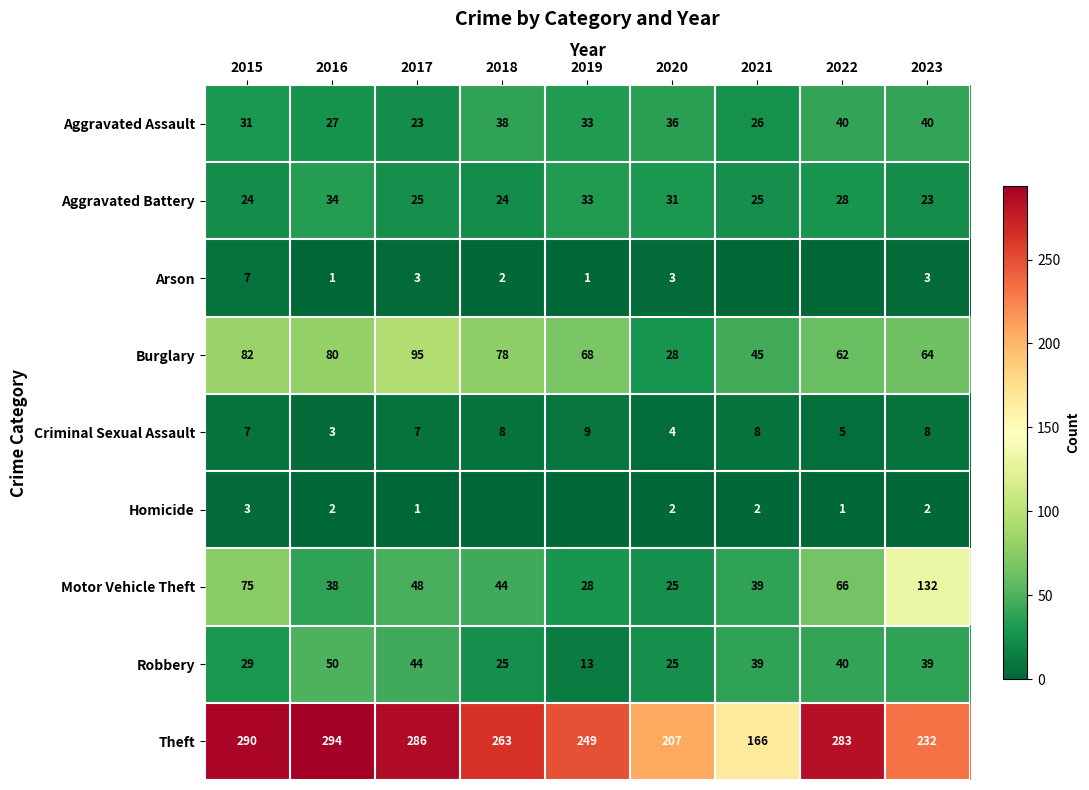

What is the total value across all series at 2023?

543